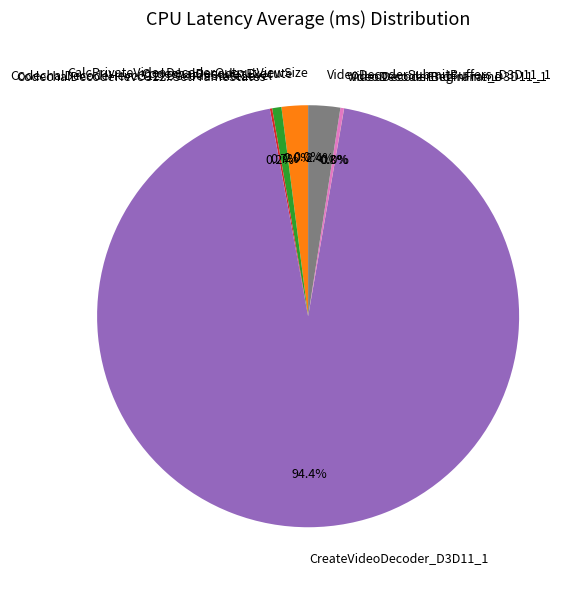

To the nearest percent, what percentage of the pie is CreateVideoDecoder_D3D11_1?

94%